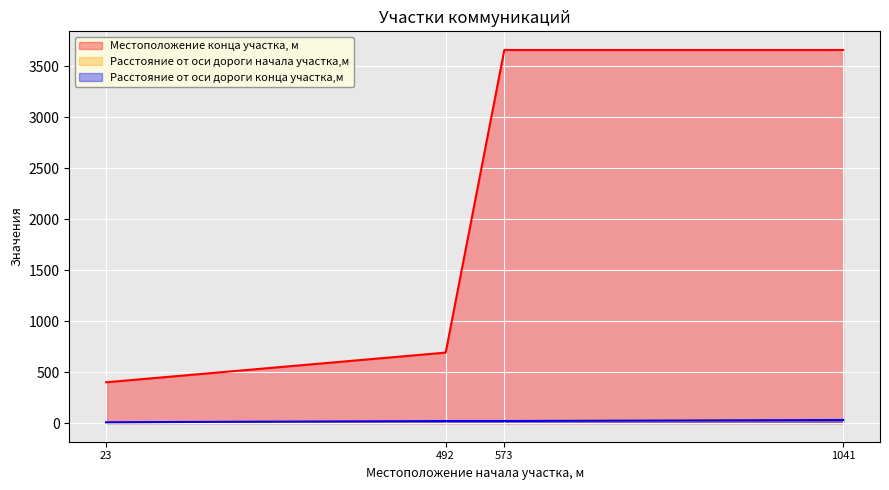

Reading left to right, list all the values displayed in this chart.

Местоположение конца участка, м: 400	691	3658	3658
Расстояние от оси дороги начала участка,м: 8	20	20	30
Расстояние от оси дороги конца участка,м: 8	20	20	30